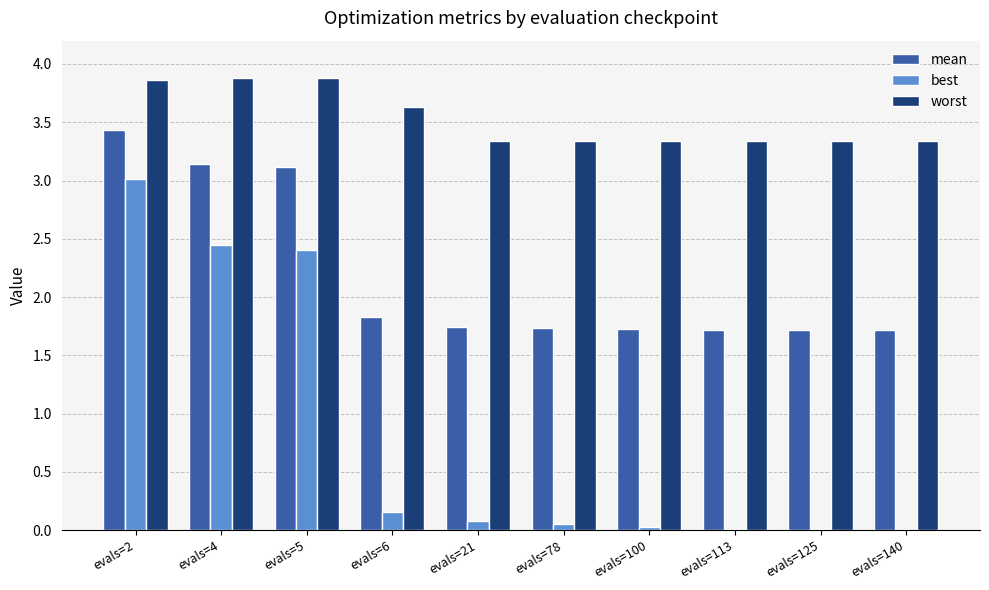

Are the bars horizontal?

No